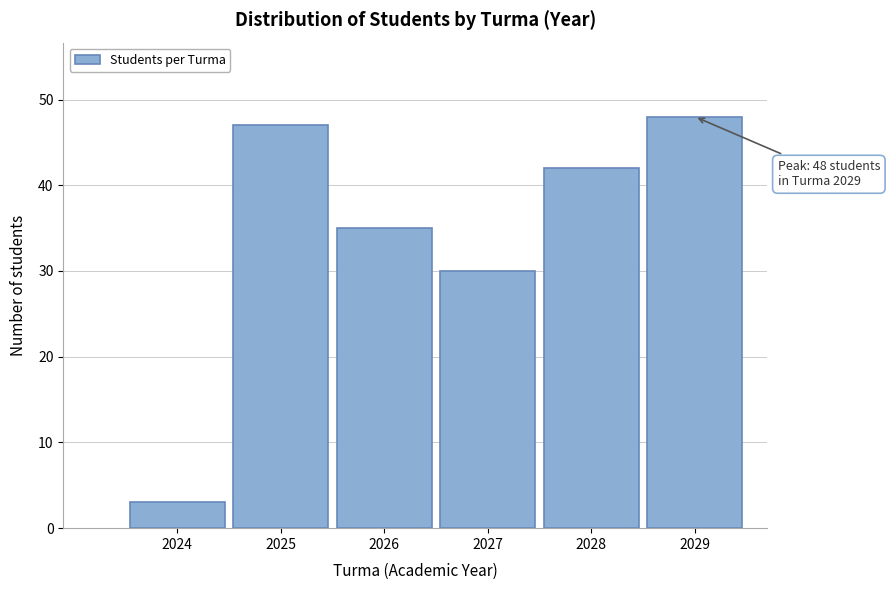

Reading left to right, transcribe all the data shown in this chart.

3	47	35	30	42	48